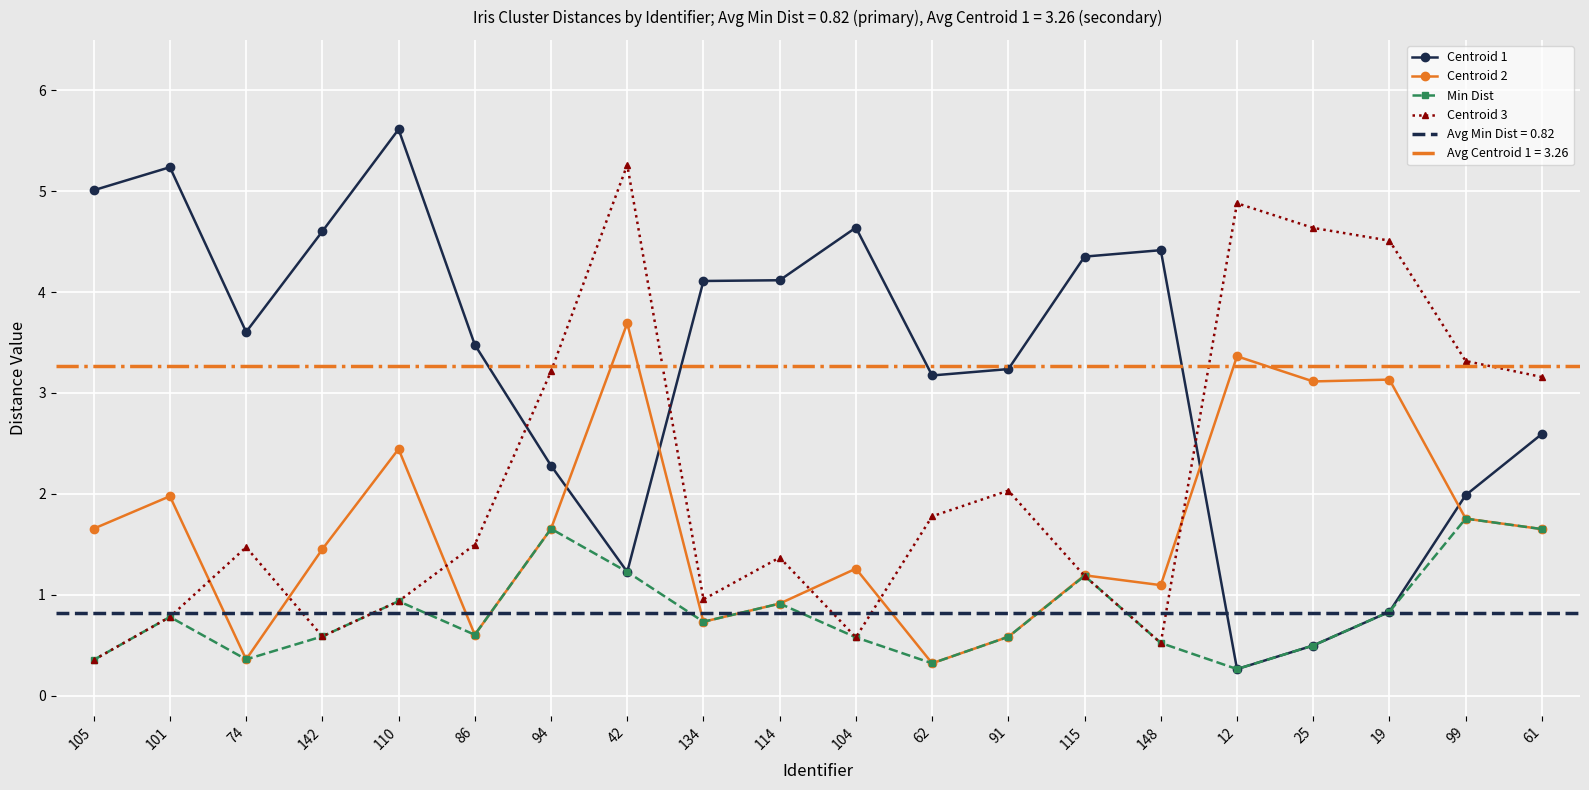

Reading left to right, transcribe all the data shown in this chart.

Centroid 1: 5.0	5.2	3.6	4.6	5.6	3.5	2.3	1.2	4.1	4.1	4.6	3.2	3.2	4.4	4.4	0.3	0.5	0.8	2.0	2.6
Centroid 2: 1.7	2.0	0.4	1.5	2.4	0.6	1.7	3.7	0.7	0.9	1.3	0.3	0.6	1.2	1.1	3.4	3.1	3.1	1.8	1.7
Min Dist: 0.4	0.8	0.4	0.6	0.9	0.6	1.7	1.2	0.7	0.9	0.6	0.3	0.6	1.2	0.5	0.3	0.5	0.8	1.8	1.7
Centroid 3: 0.4	0.8	1.5	0.6	0.9	1.5	3.2	5.3	1.0	1.4	0.6	1.8	2.0	1.2	0.5	4.9	4.6	4.5	3.3	3.2